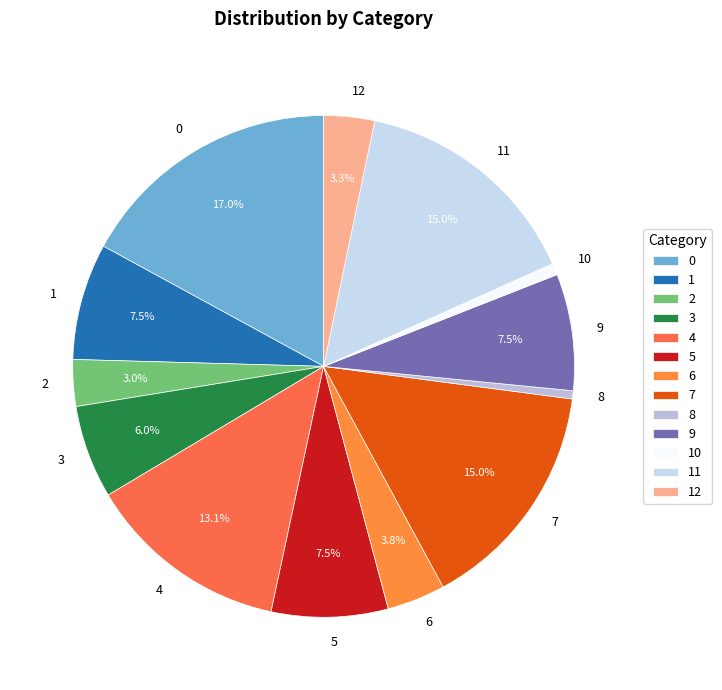

Combined, do 9 and 3 account for over 50%?

No